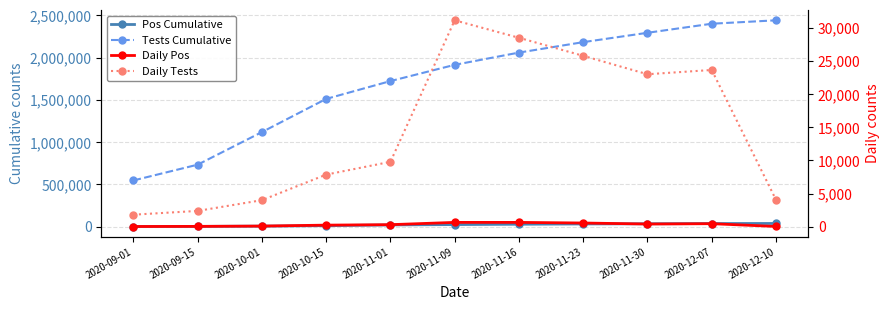

At which label does Pos Cumulative reach its peak?

2020-12-10